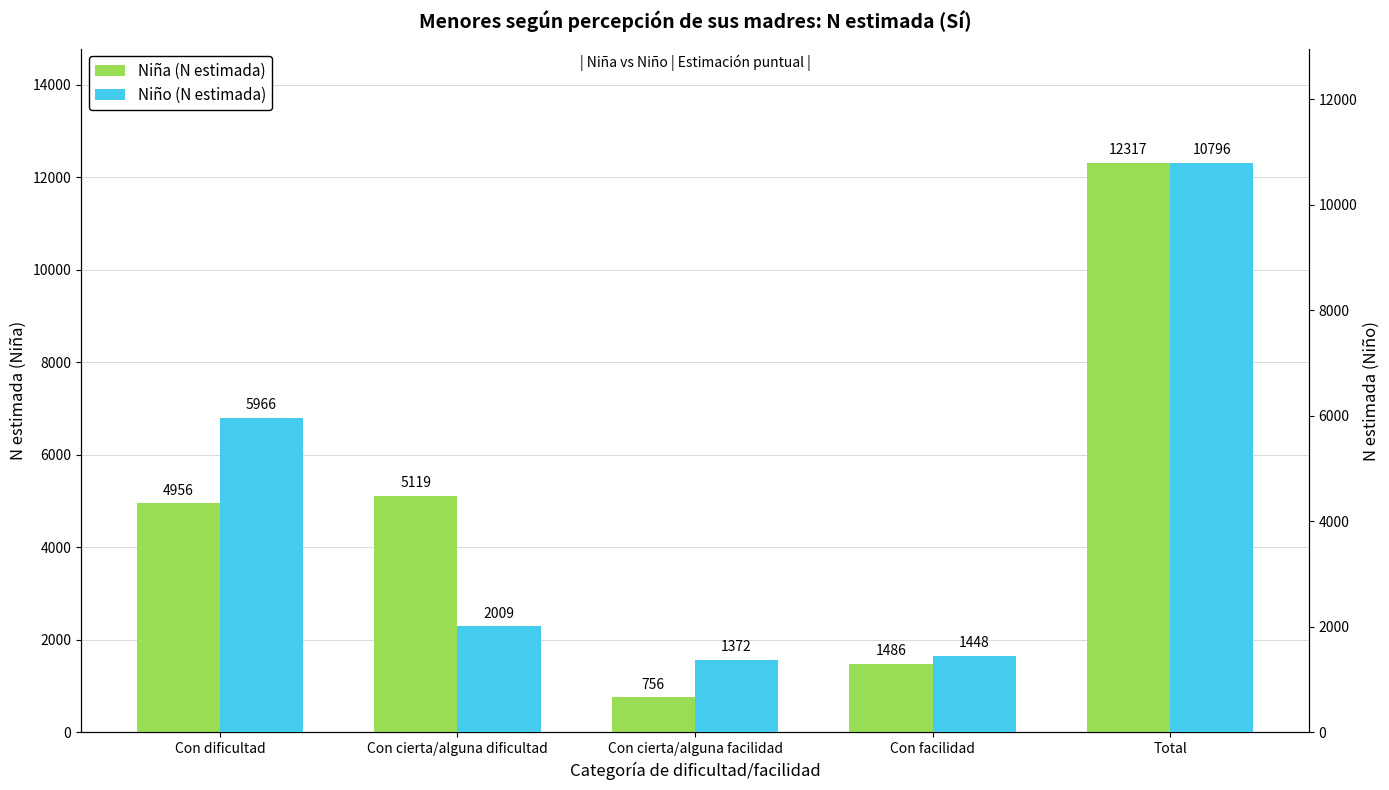

What is the total value across all series at Con dificultad?

10922